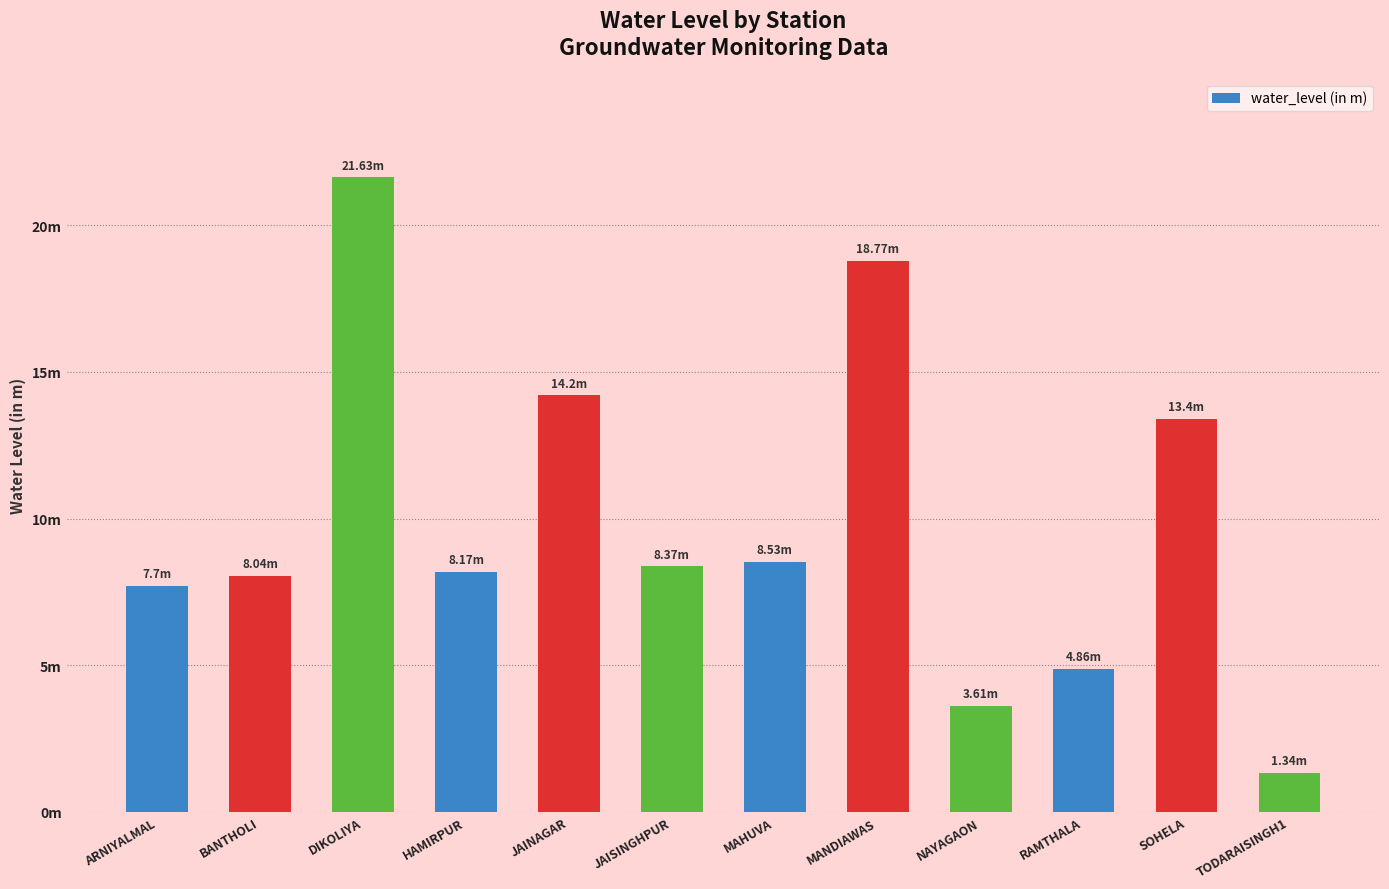

What is the change in value from ARNIYALMAL to JAISINGHPUR?

+0.7